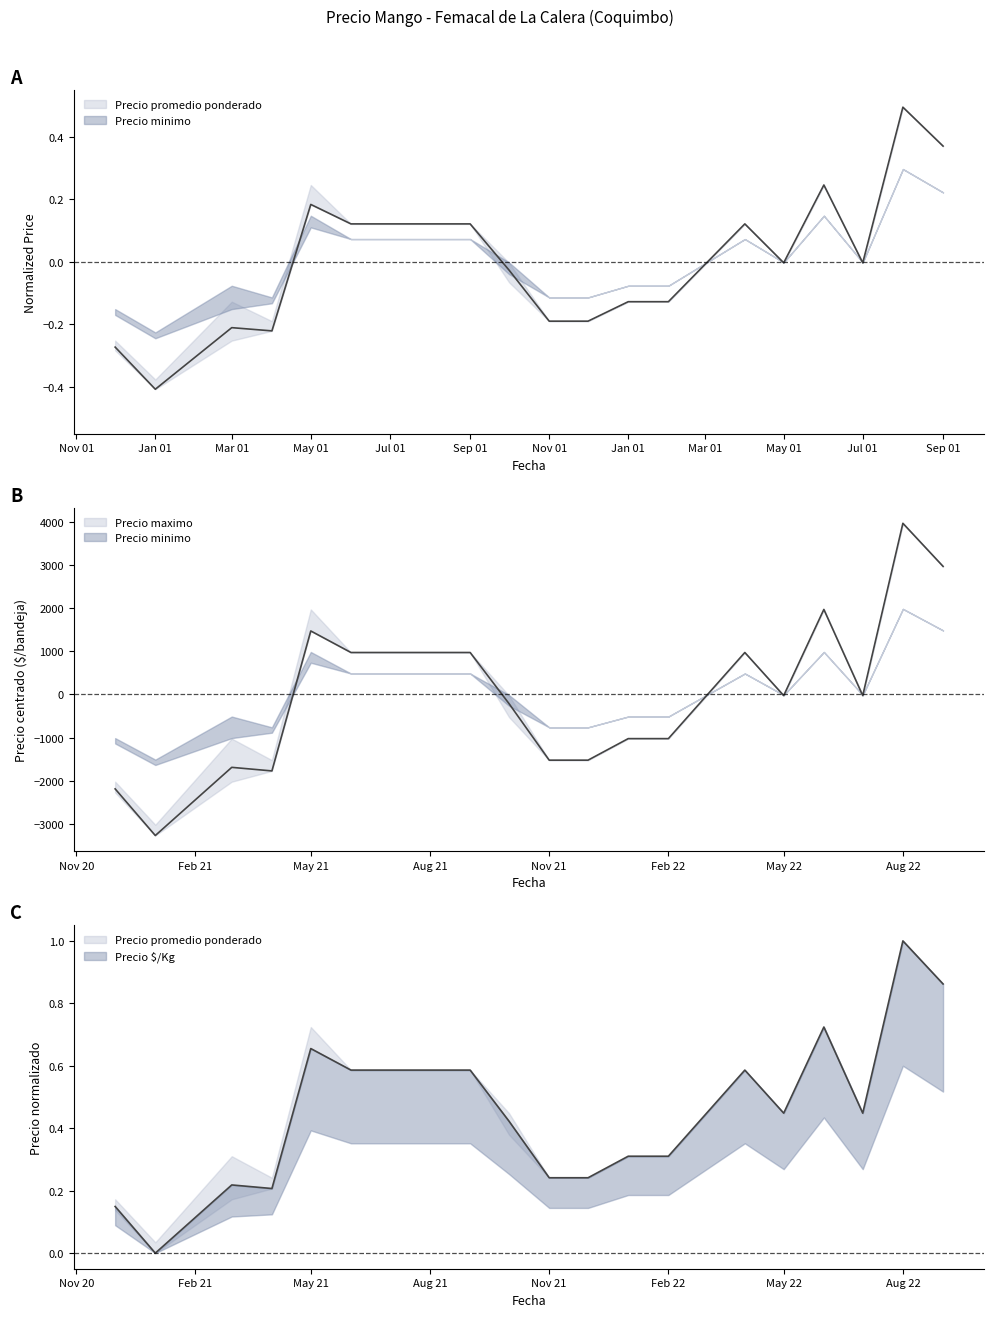

Which series has the largest total across all categories?

Precio minimo